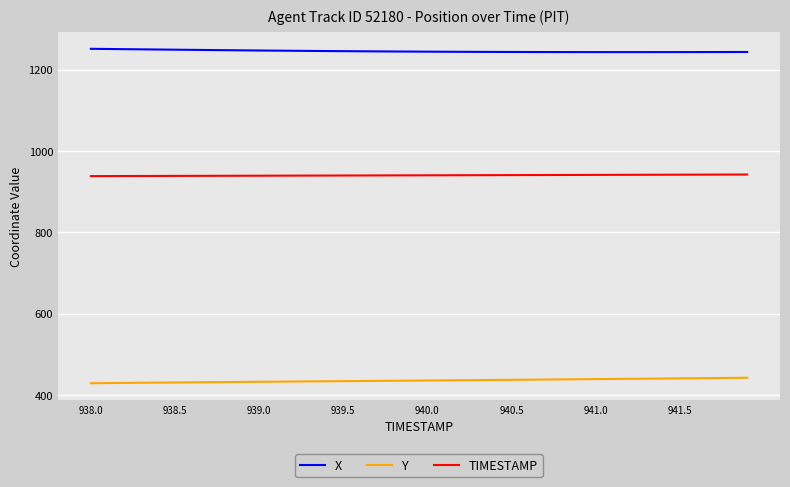

True or false: Y and X intersect in this chart.

False